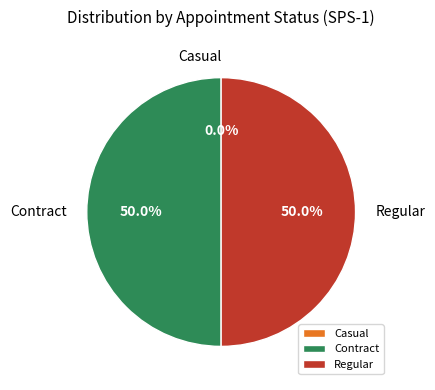

Does Regular account for over 50% of the chart?

No